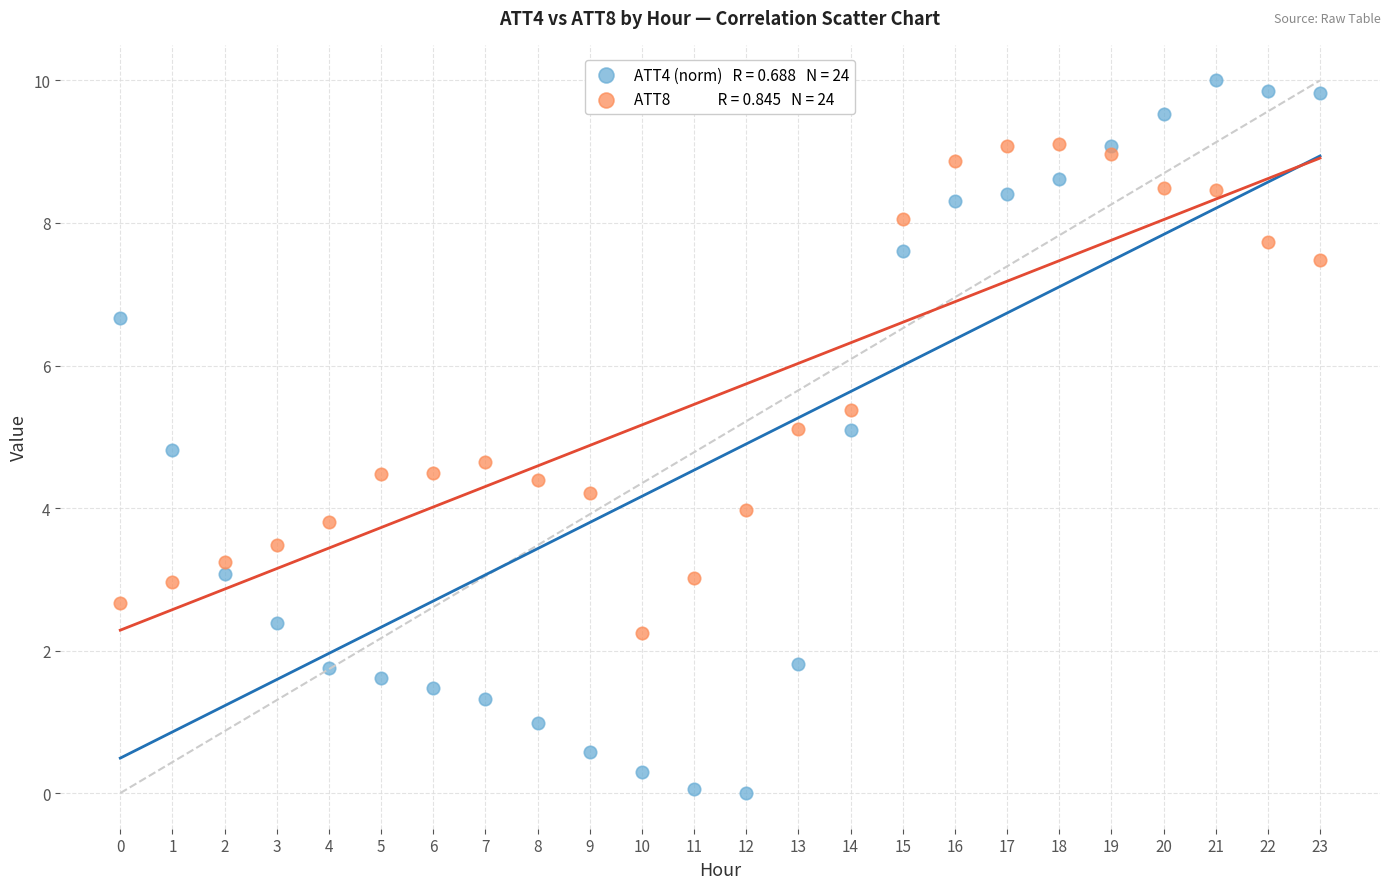

Across all data points, what is the range of Y values (max minus min)?

10.0